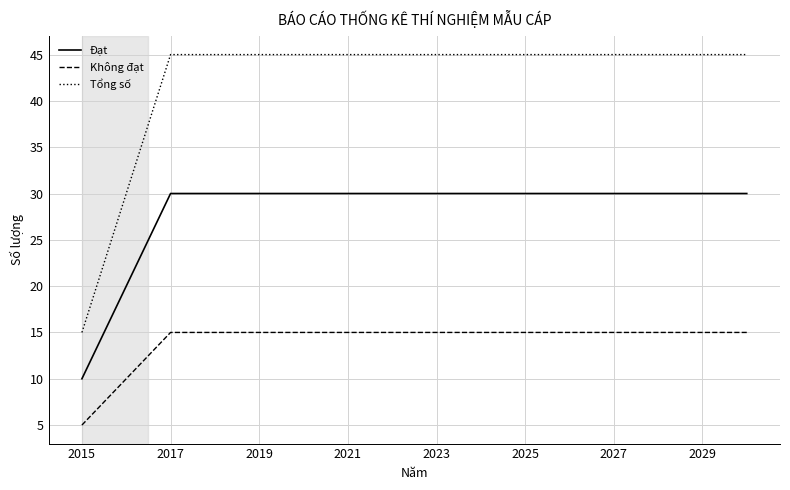

True or false: Đạt and Tổng số cross at least once.

False